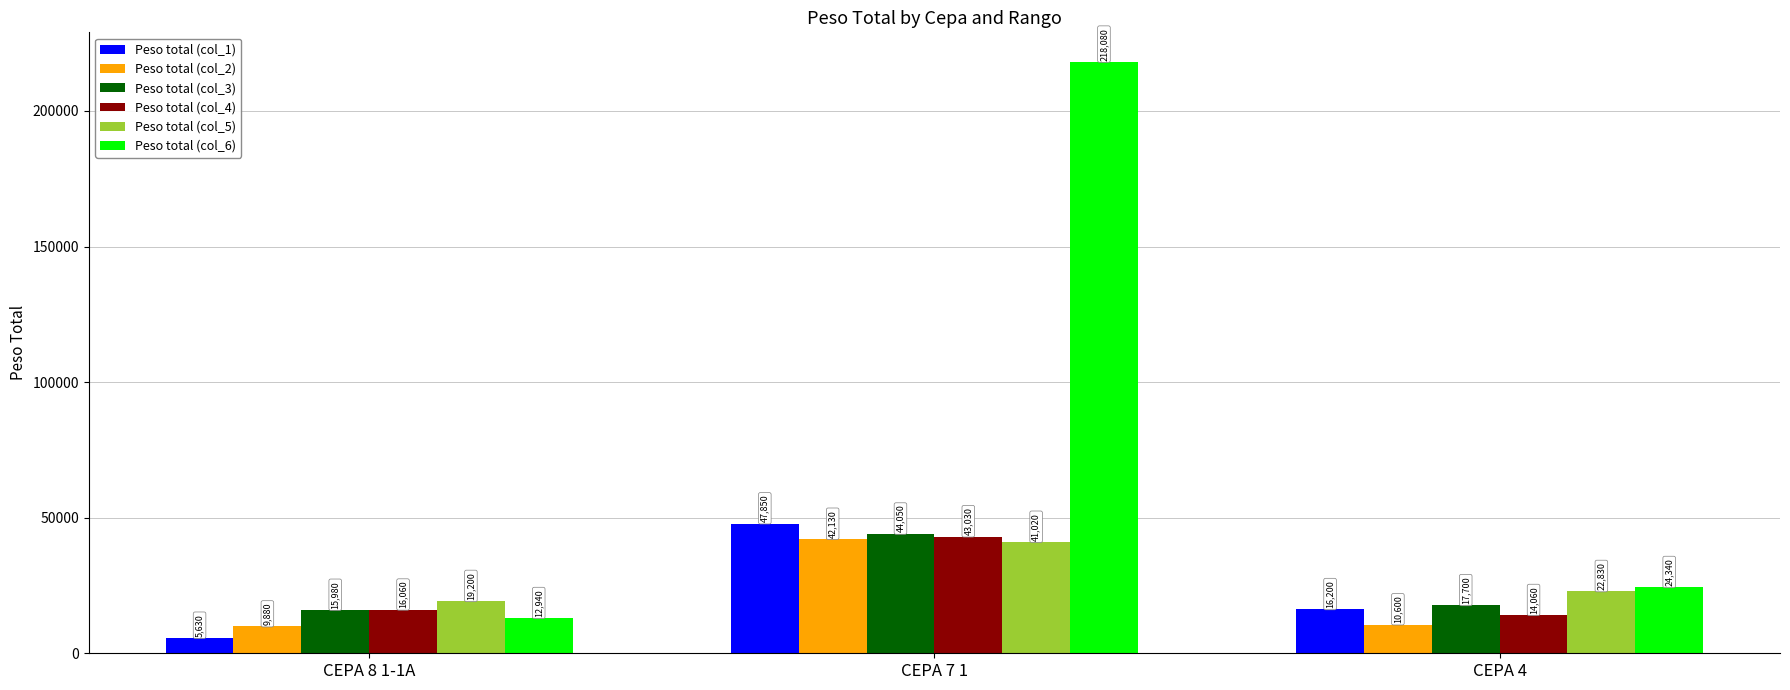

What are all the series names shown in the legend?

Peso total (col_1), Peso total (col_2), Peso total (col_3), Peso total (col_4), Peso total (col_5), Peso total (col_6)